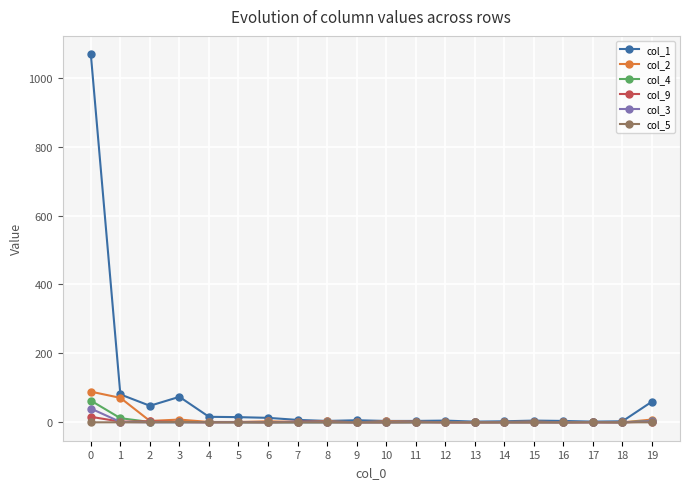

What is the sum of all col_2 values?

198